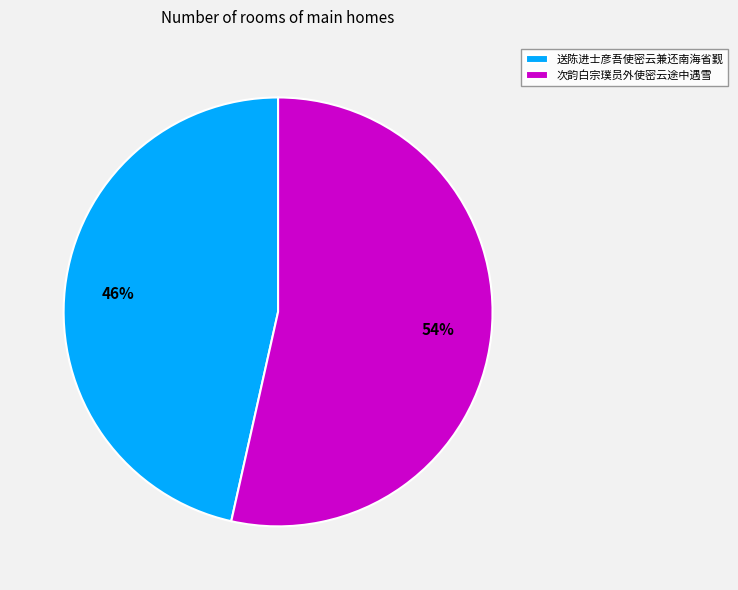

Count the number of slices in the pie.

2